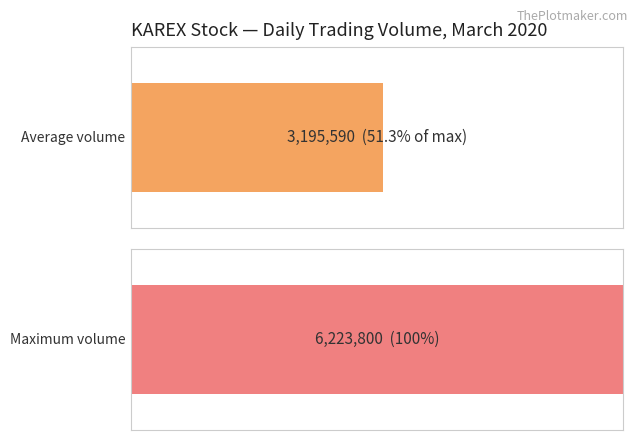

How many series are shown in this chart?

1